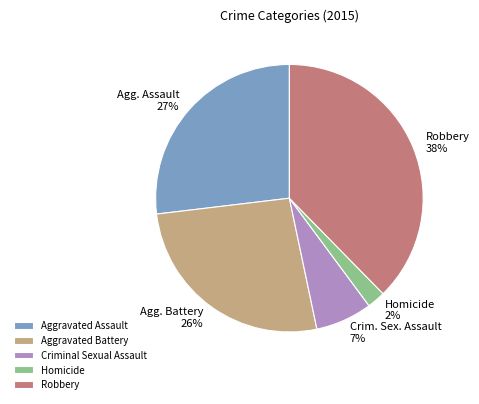

To the nearest percent, what portion does Aggravated Assault represent?

27%